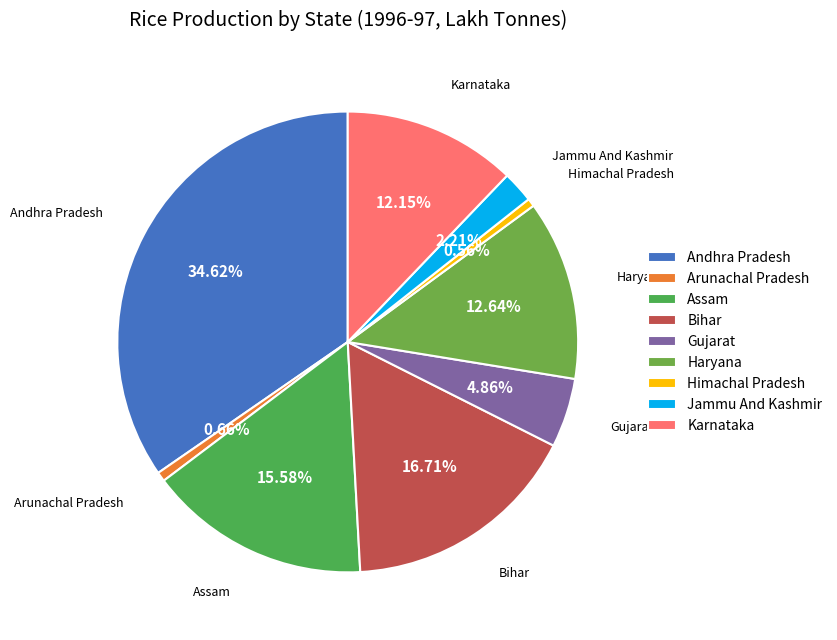

To the nearest percent, what is the difference between the largest and smallest slice percentages?

34%